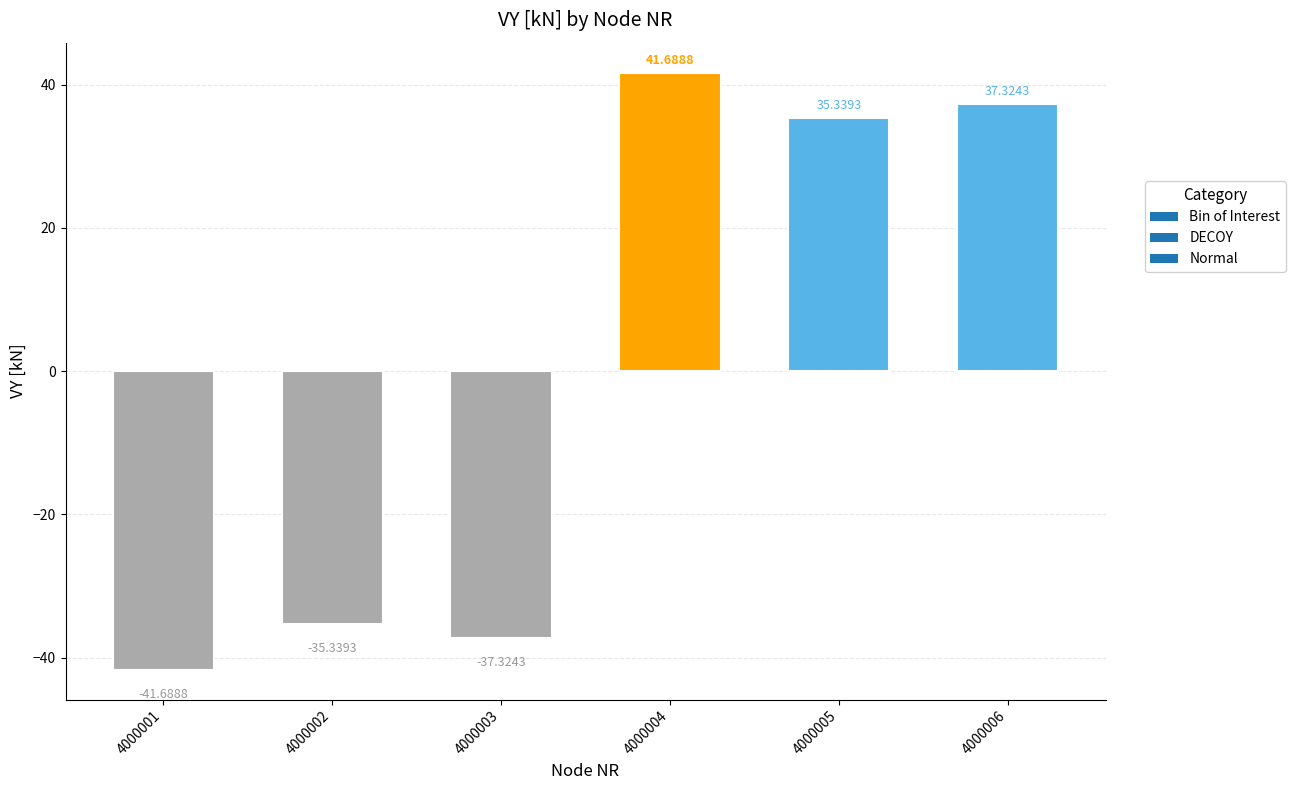

Reading right to left, extract all data points from this chart.

37.3	35.3	41.7	-37.3	-35.3	-41.7